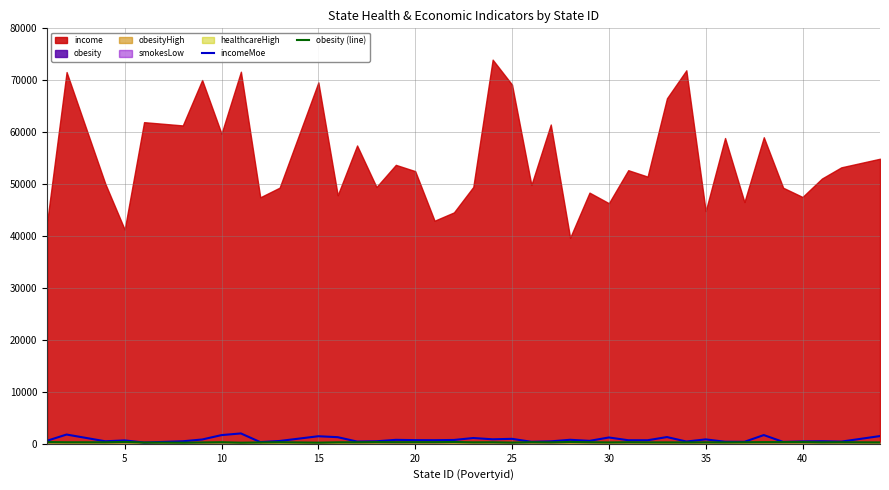

How many data points does each series have?

40